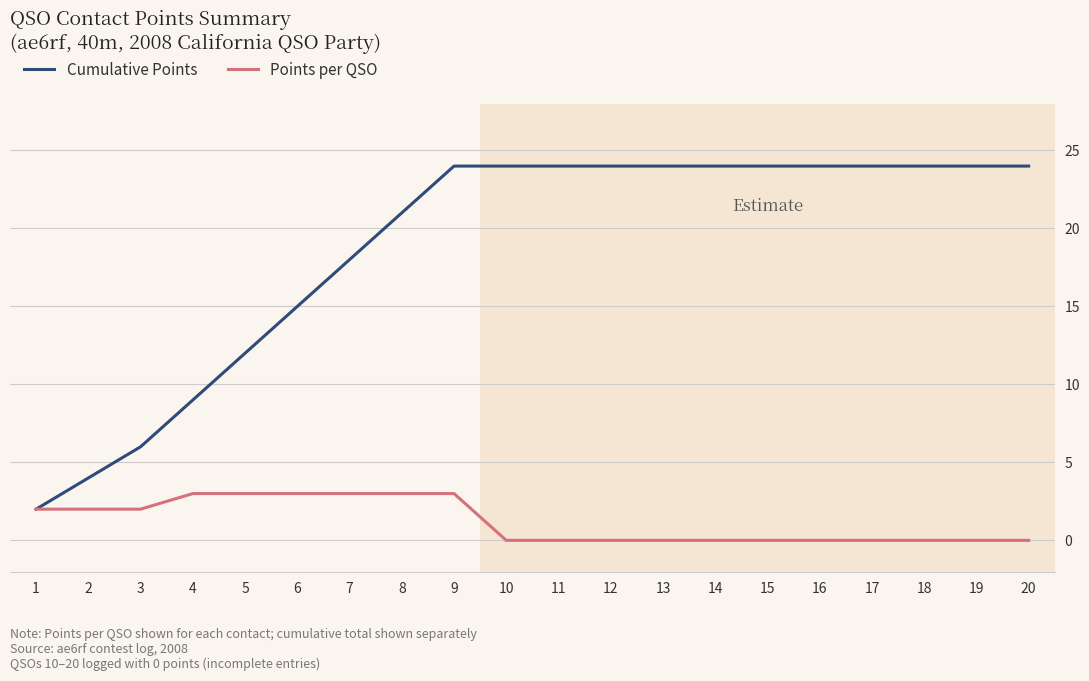

List the series in order of their overall mean, lowest first.

Points per QSO, Cumulative Points